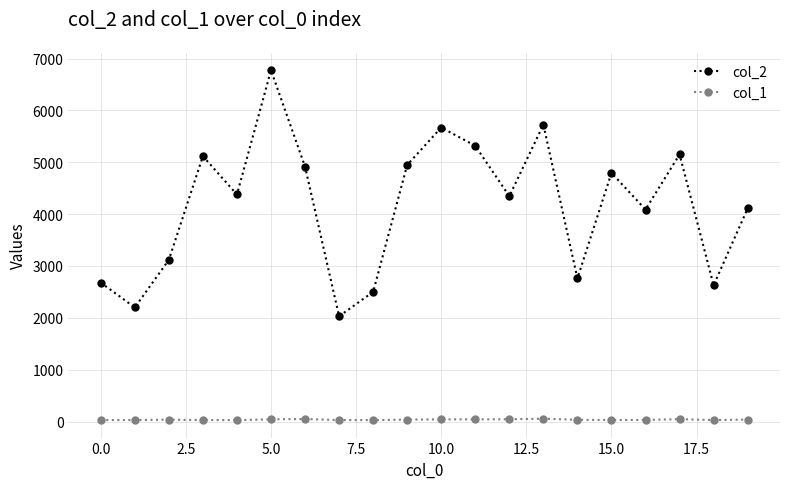

True or false: col_1 has more than 2 interior local peaks.

True